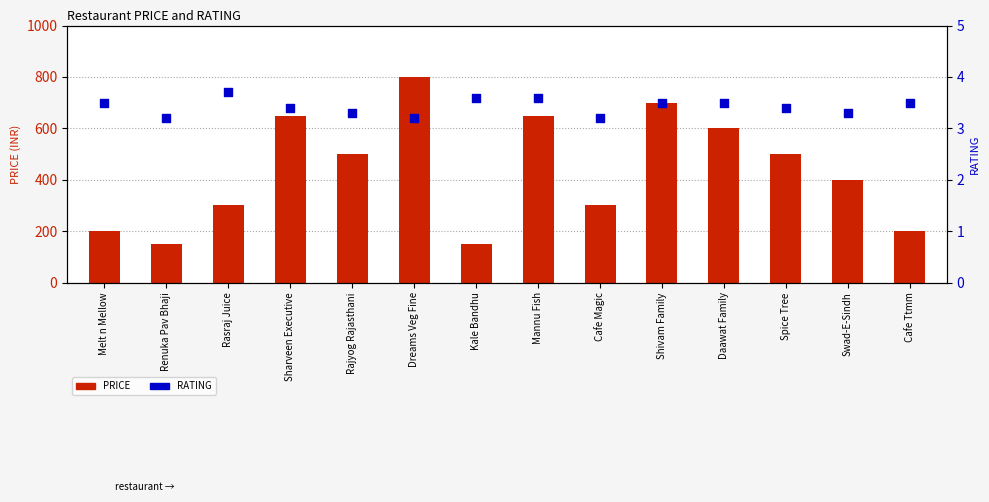

Is the value of PRICE at Rajyog Rajasthani greater than the value of RATING at Swad-E-Sindh?

Yes